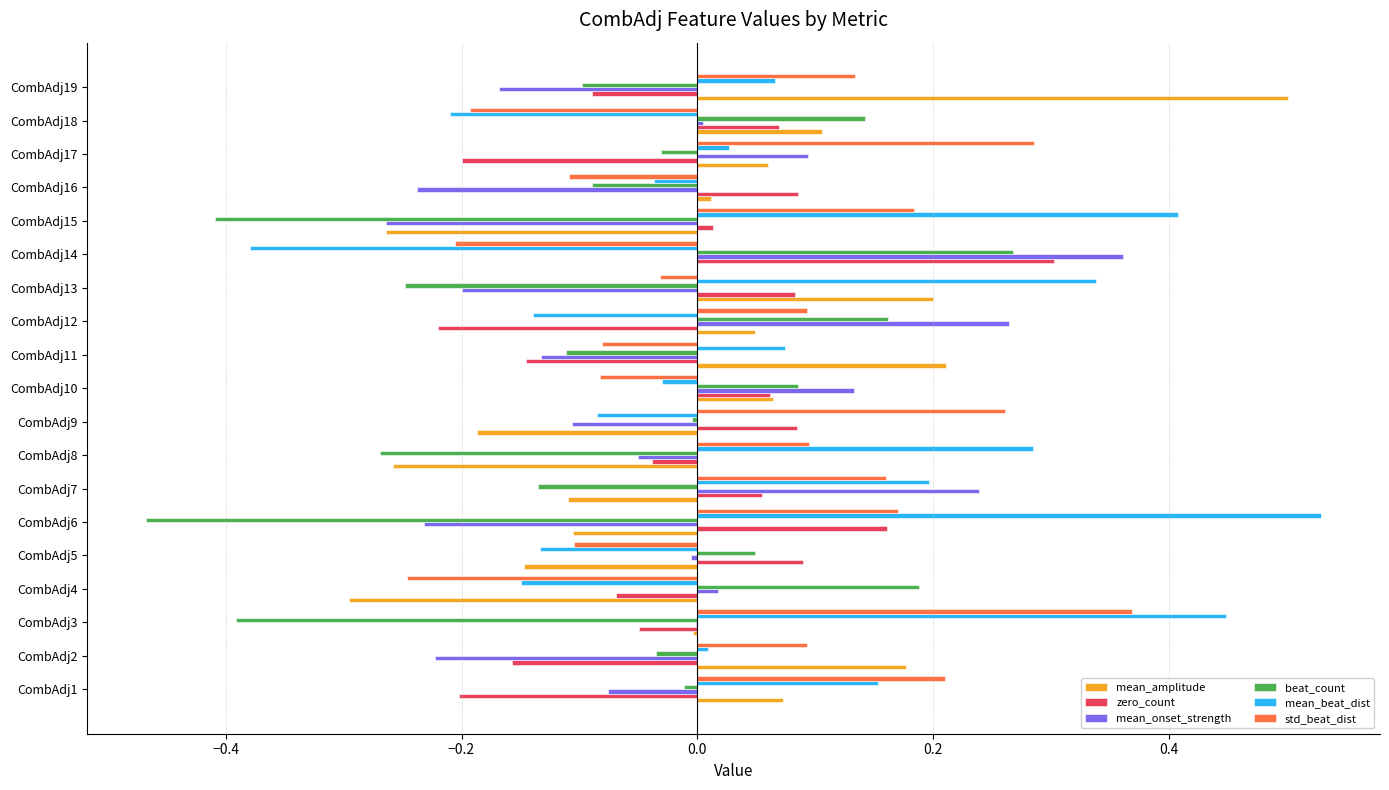

The std_beat_dist series shows -0.1 at CombAdj5. True or false?

True